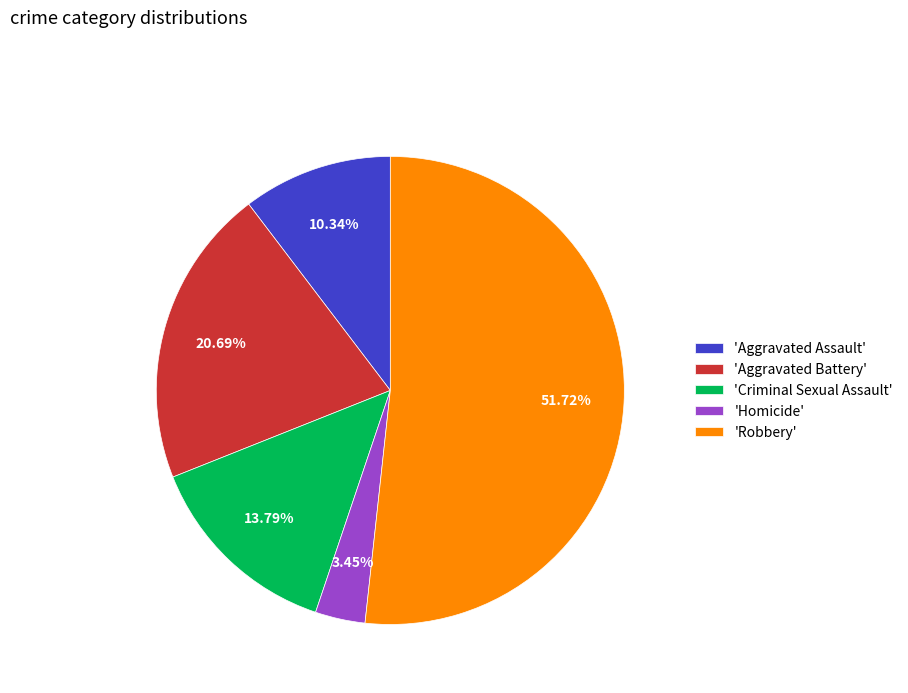

Combined, do 'Homicide' and 'Criminal Sexual Assault' account for over 50%?

No